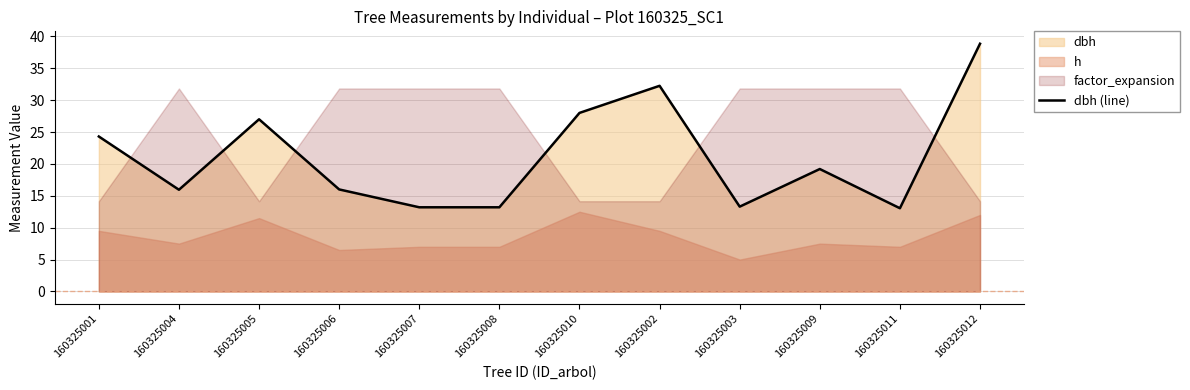

What is the sum of the values at 160325011 and 160325006?

29.1